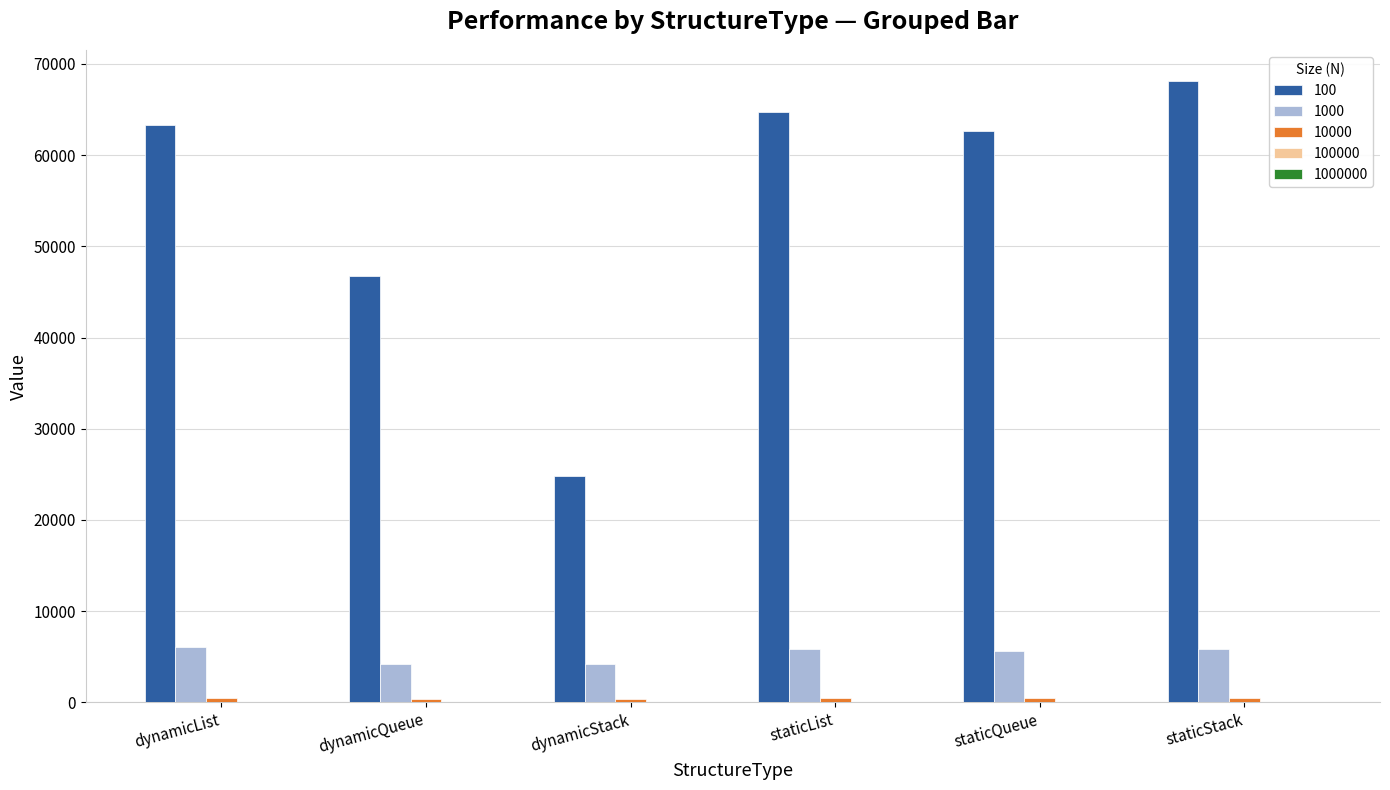

Which series has the widest spread of values?

100